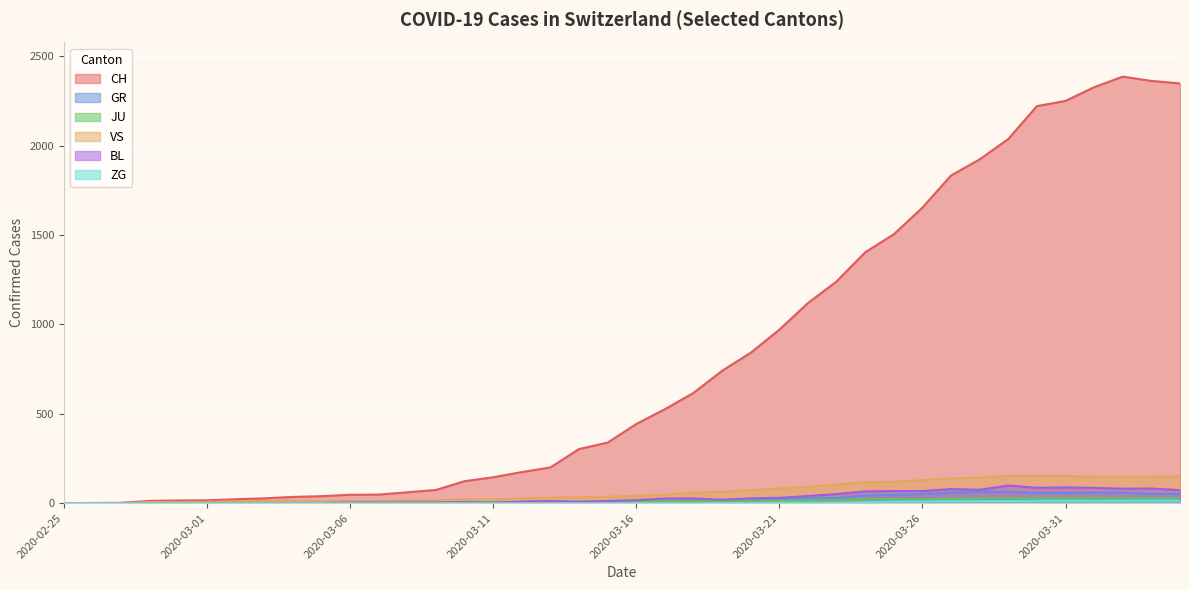

Which series has the largest range (max minus min)?

CH